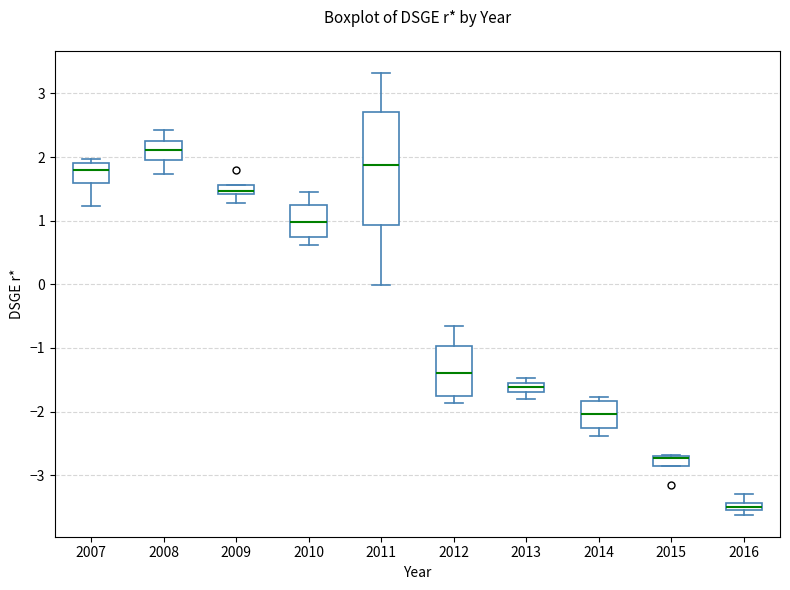

Which box is the tallest, from its lower edge to its upper edge?

2011